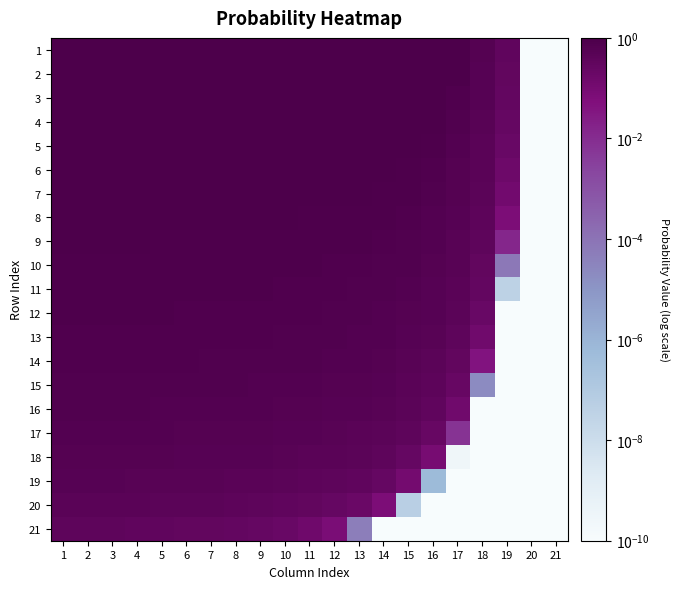

How many series are shown in this chart?

21